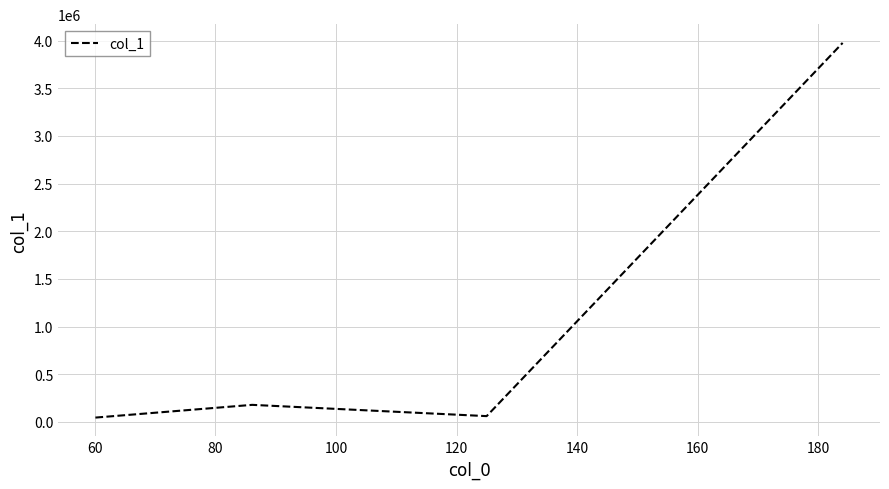

What is the average value?

1064833.3